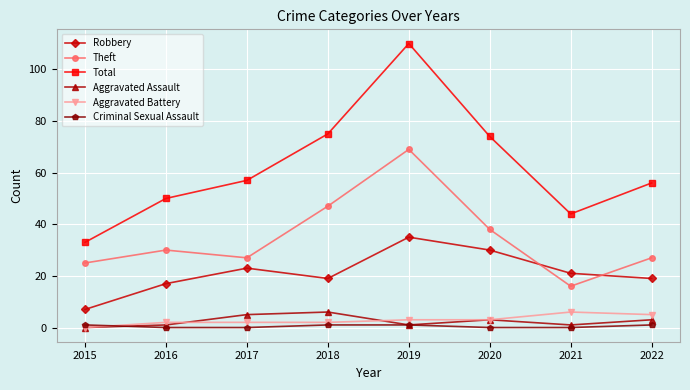

Which label corresponds to the largest value in the chart?

2019